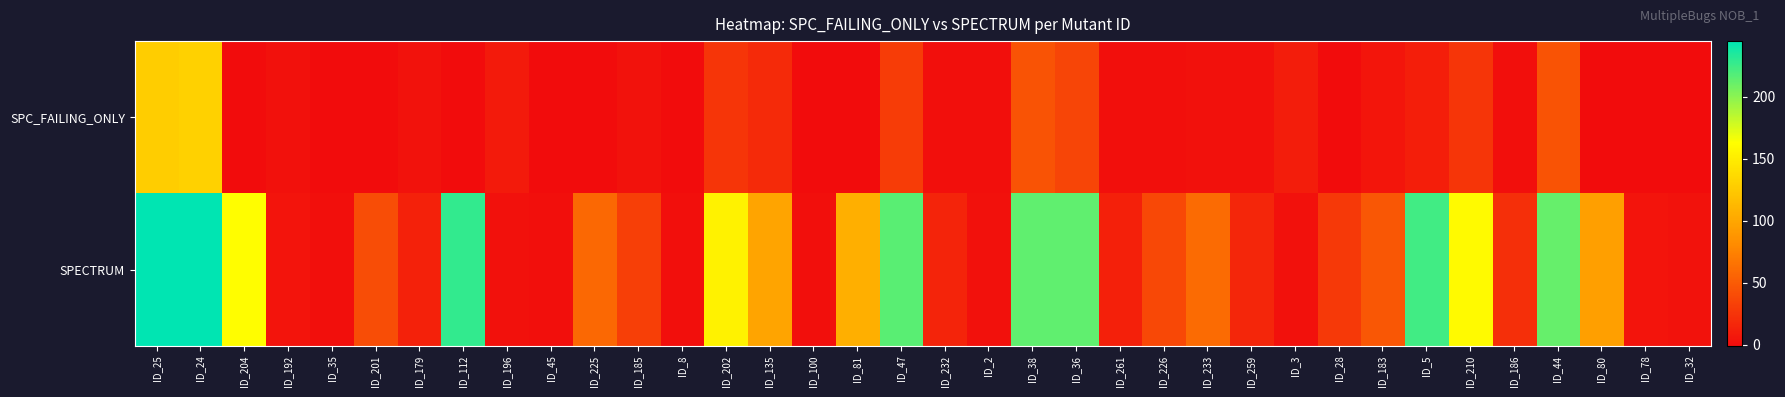

At which category is the sum across all series the highest?

ID_24